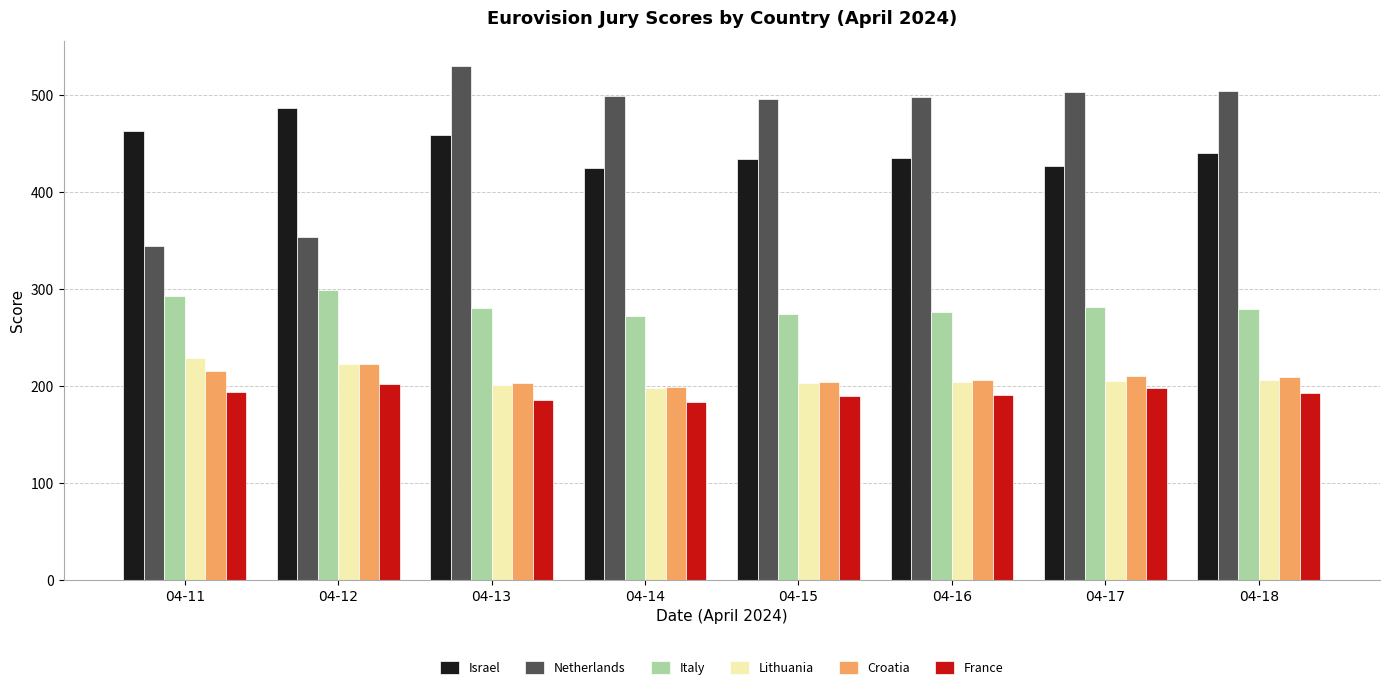

Which series has the widest spread of values?

Netherlands